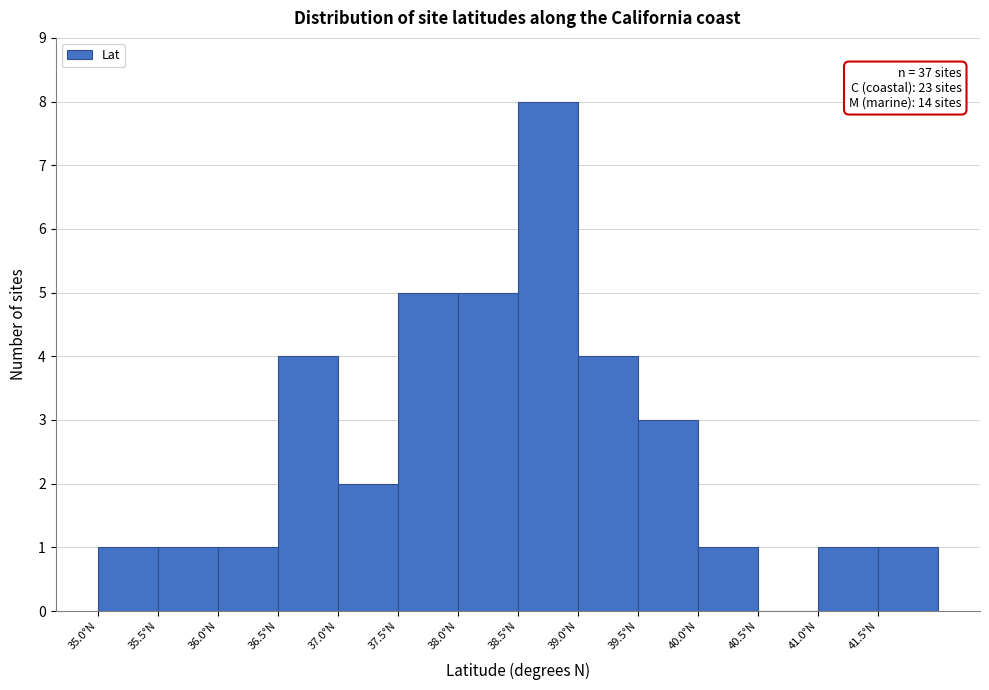

Over which range of the x-axis is the bar tallest?

38.5 to 39.0